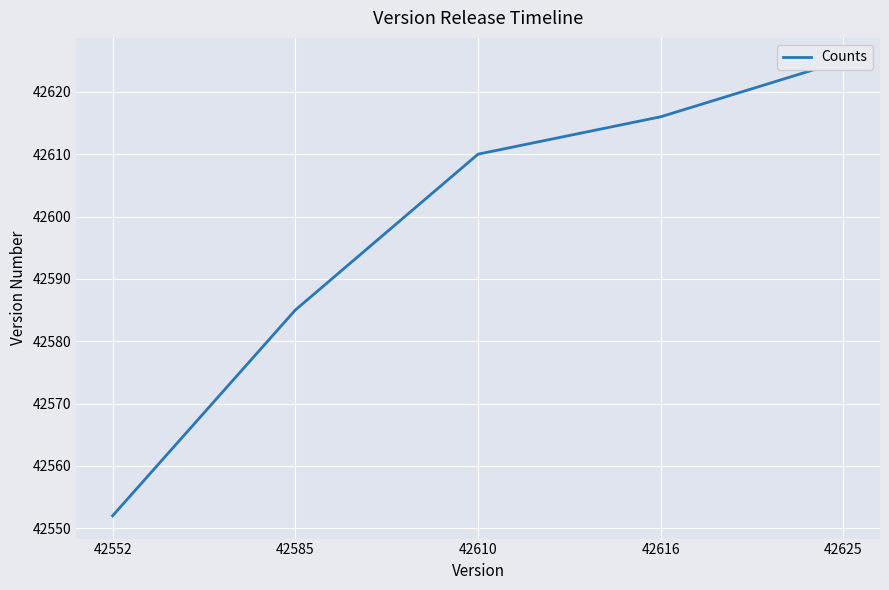

The value at 42625 is 42625. True or false?

True